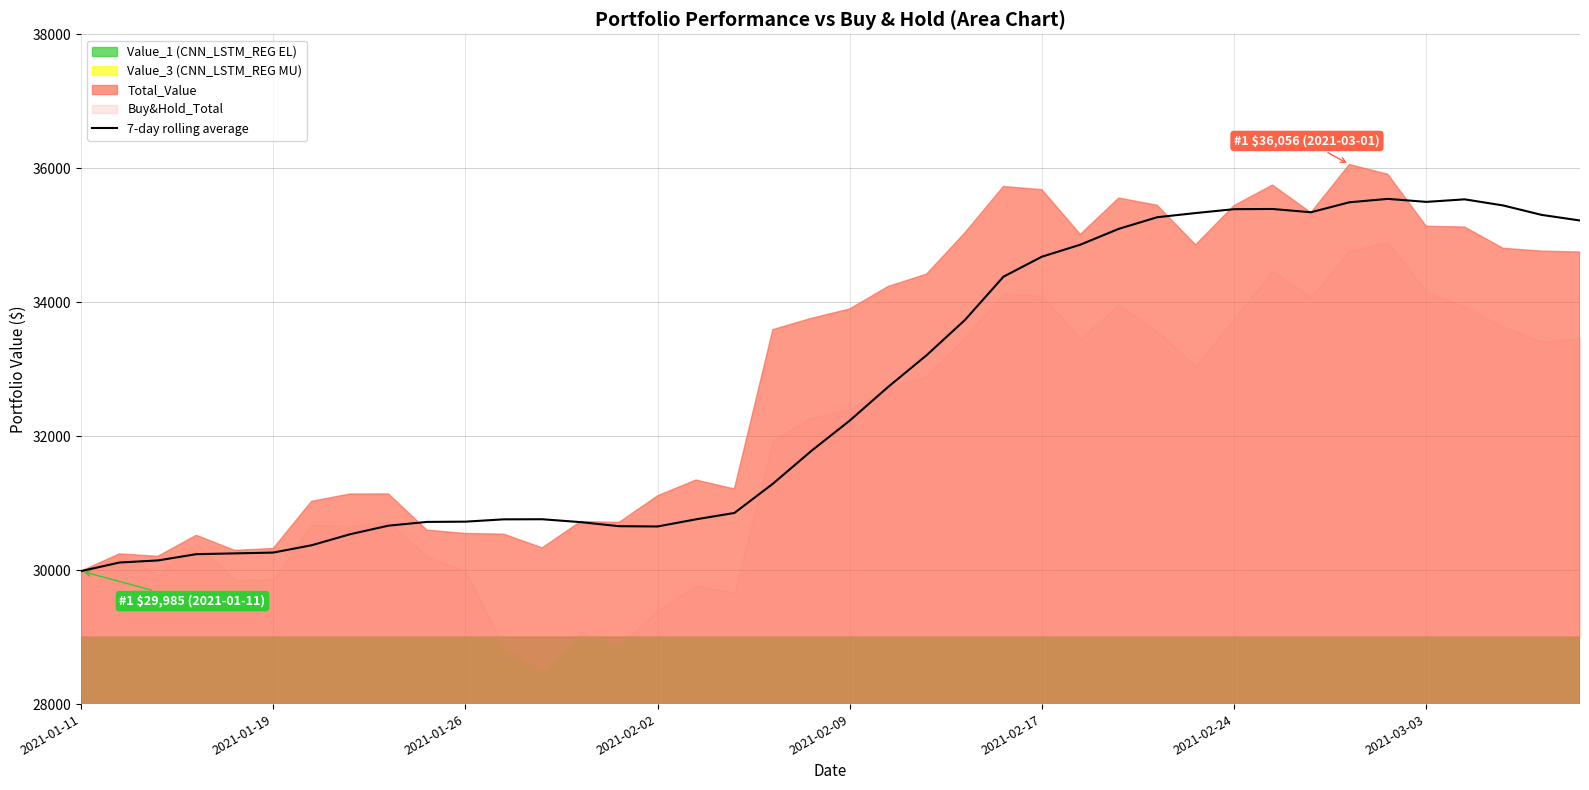

What is the difference between the maximum and minimum values?

5557.5